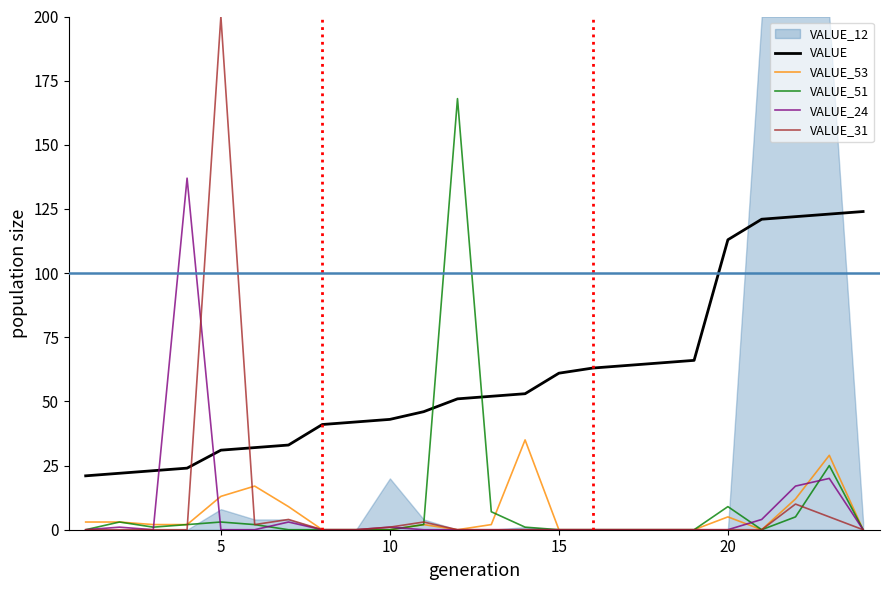

What is the greatest value displayed?

200